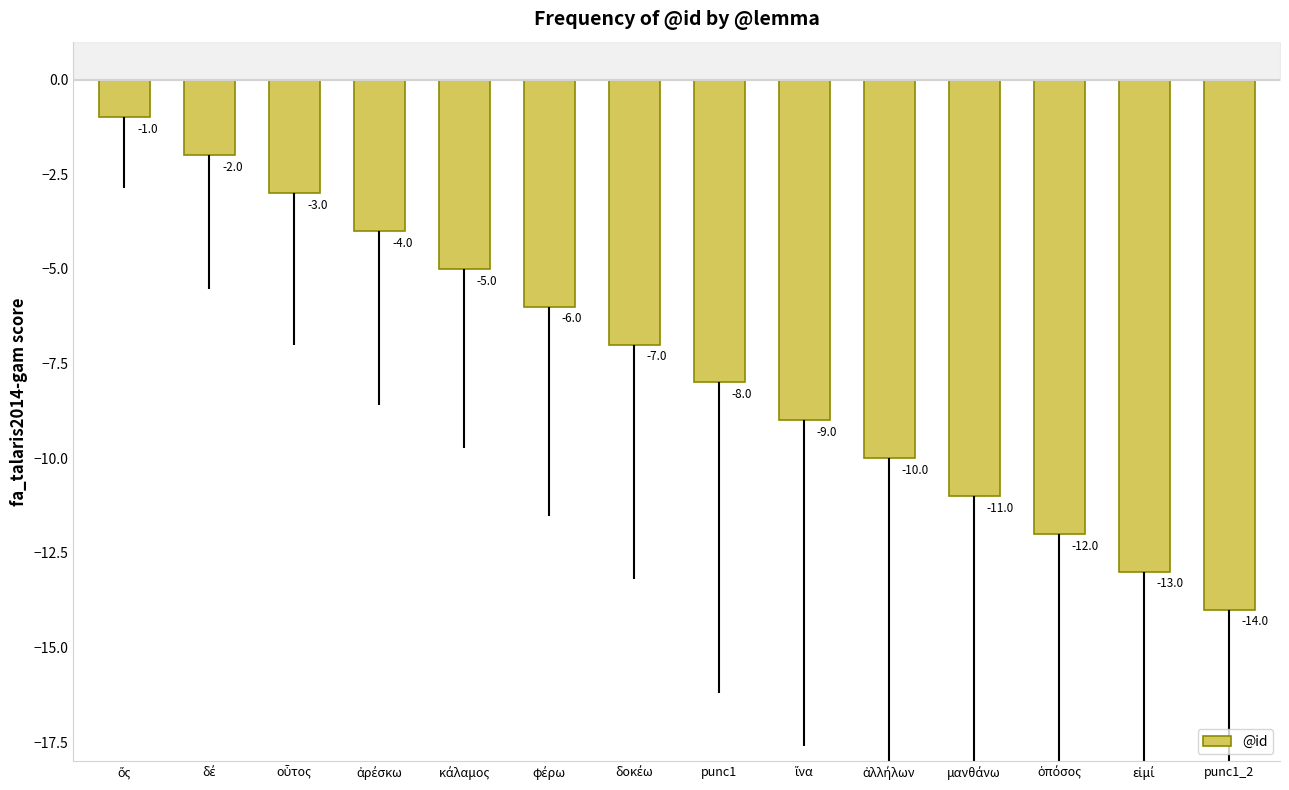

What is the difference between the second highest and second lowest values?

11